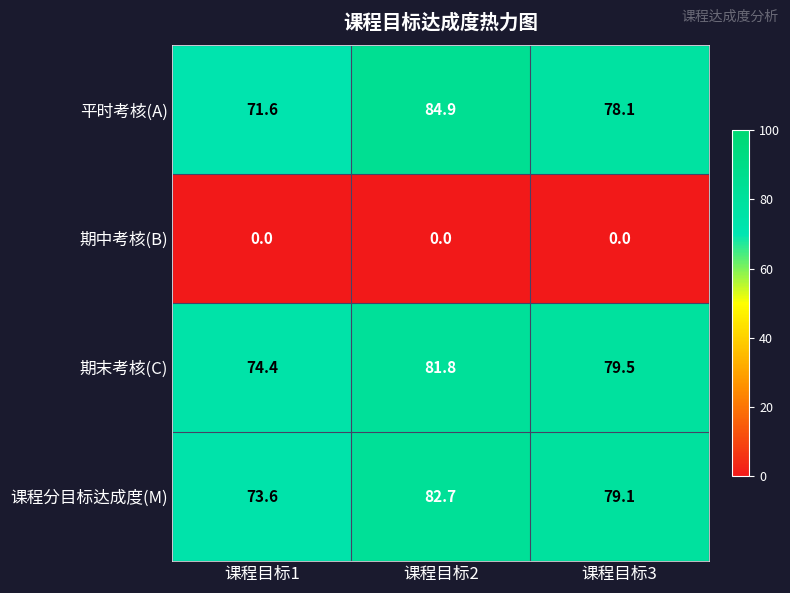

What is the lowest value of the 课程分目标达成度(M) series?

73.6